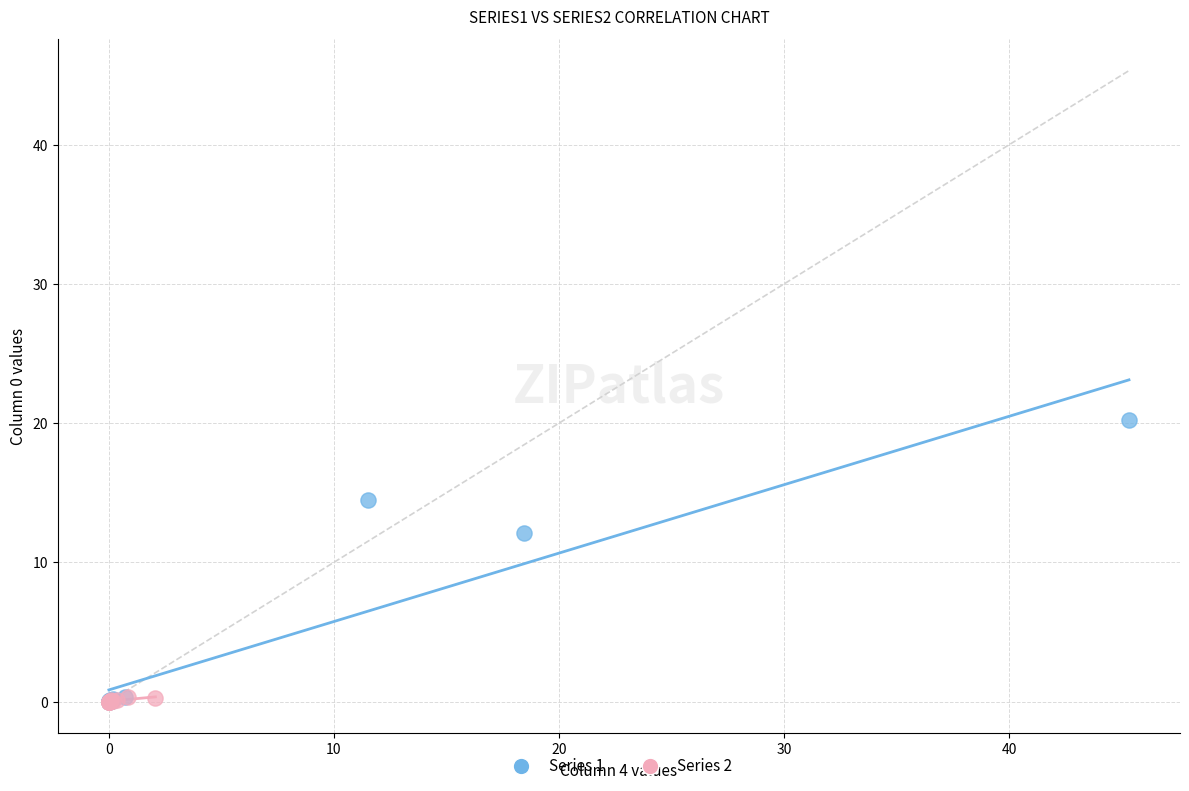

Which series has the largest Y range (max minus min)?

Series 1